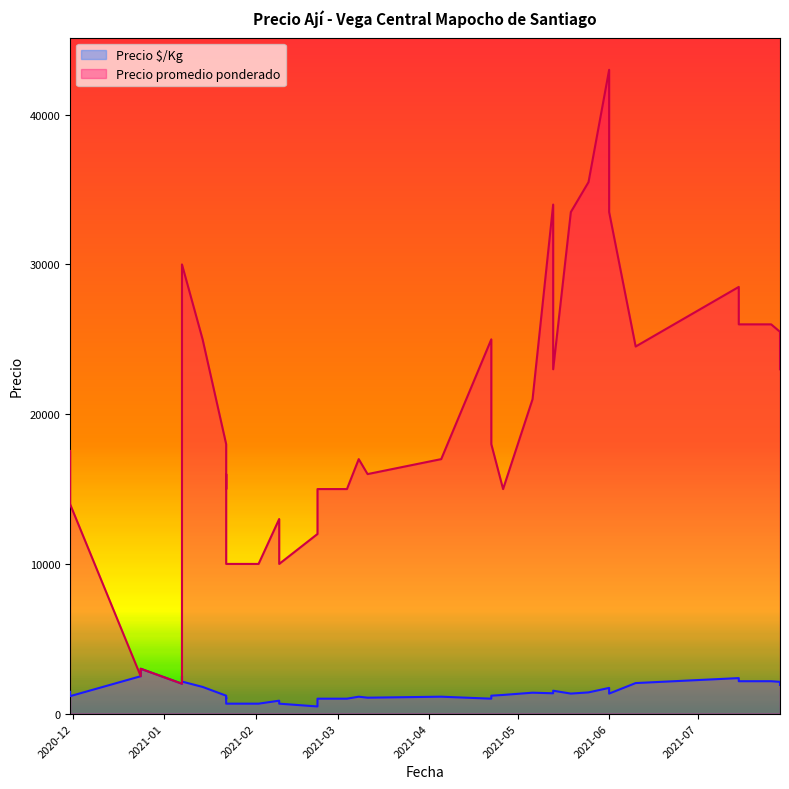

Is it true that Precio $/Kg equals 393 at 2021-05-06?

False